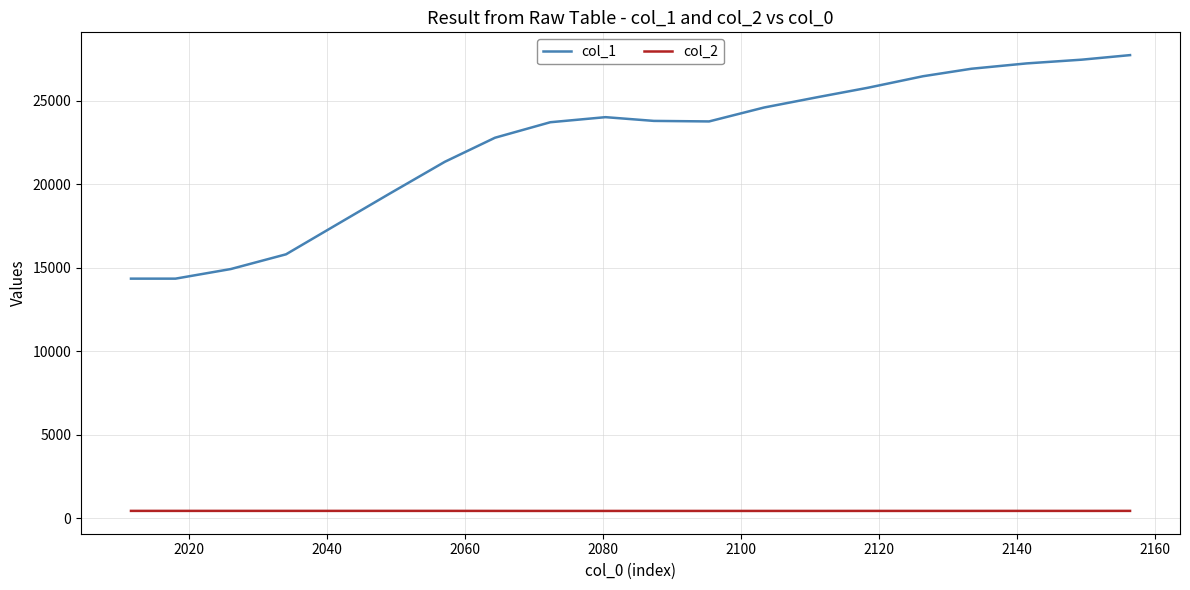

What is the highest value of the col_1 series?

27740